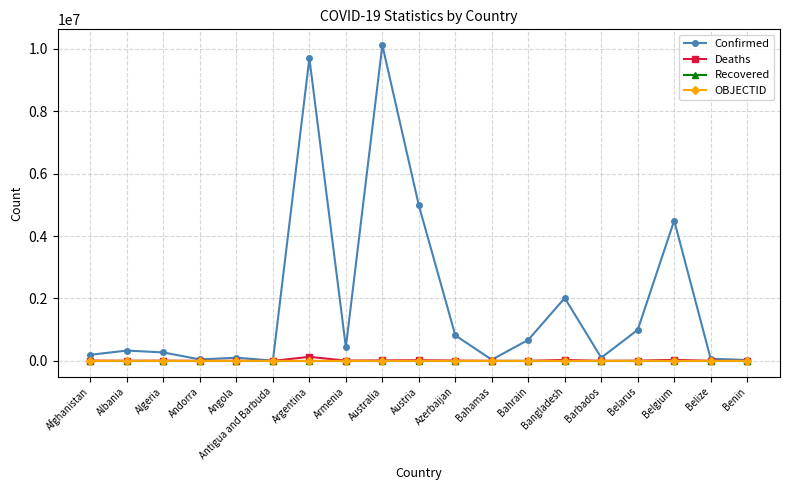

At how many categories does at least one series exceed 2582399?

4